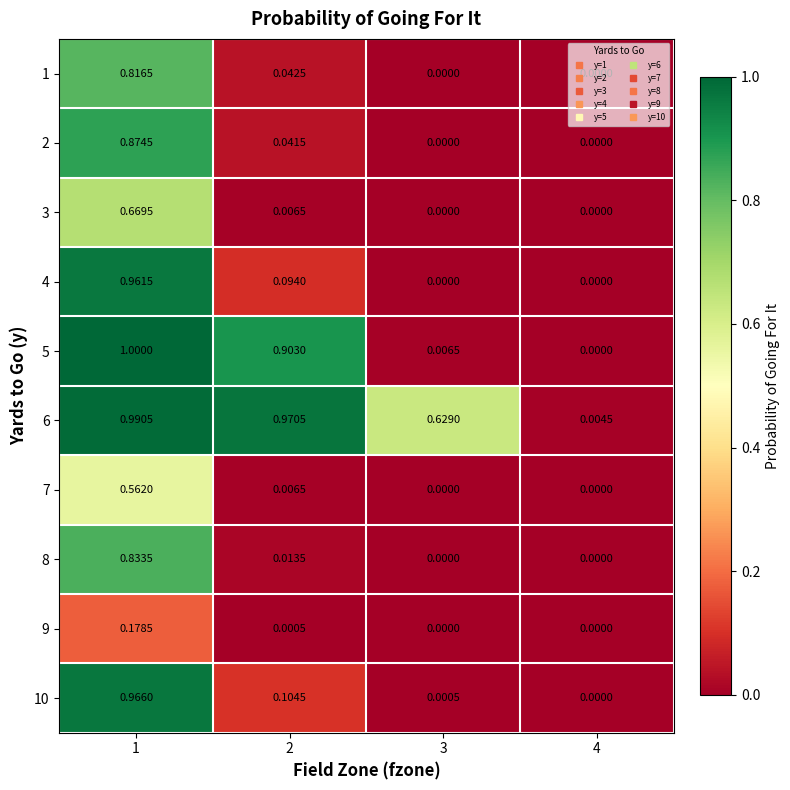

Between 1 and 2, which series saw the biggest shift?

4